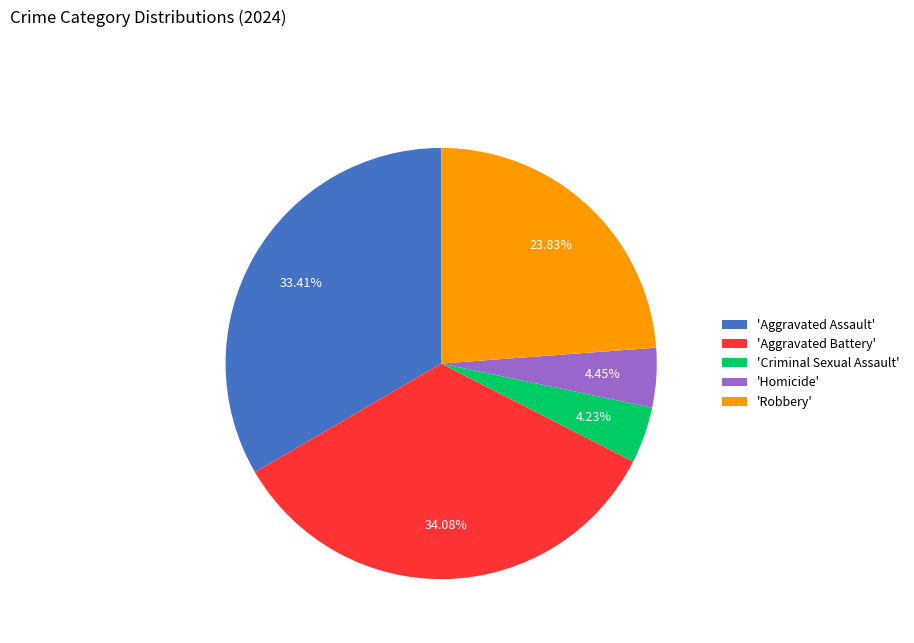

Is the sum of 'Aggravated Assault' and 'Criminal Sexual Assault' greater than half?

No